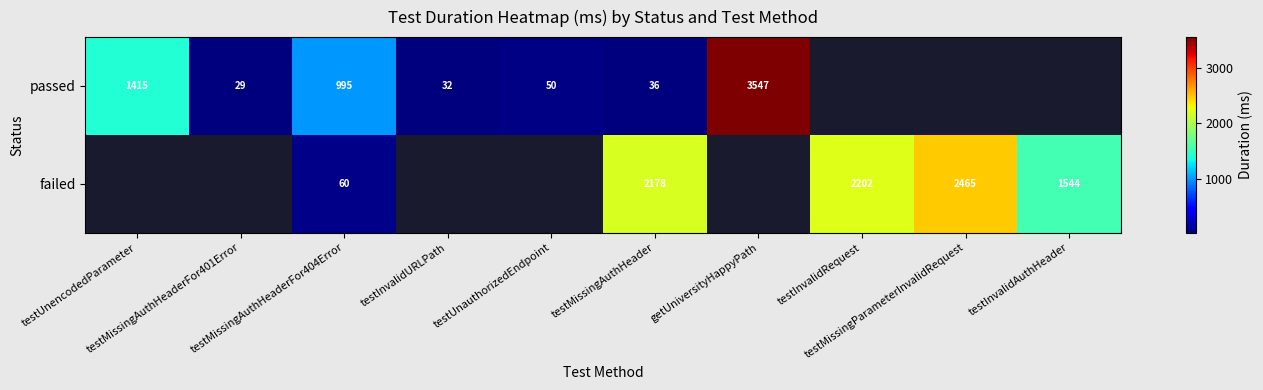

At which label does passed first exceed 1415?

getUniversityHappyPath